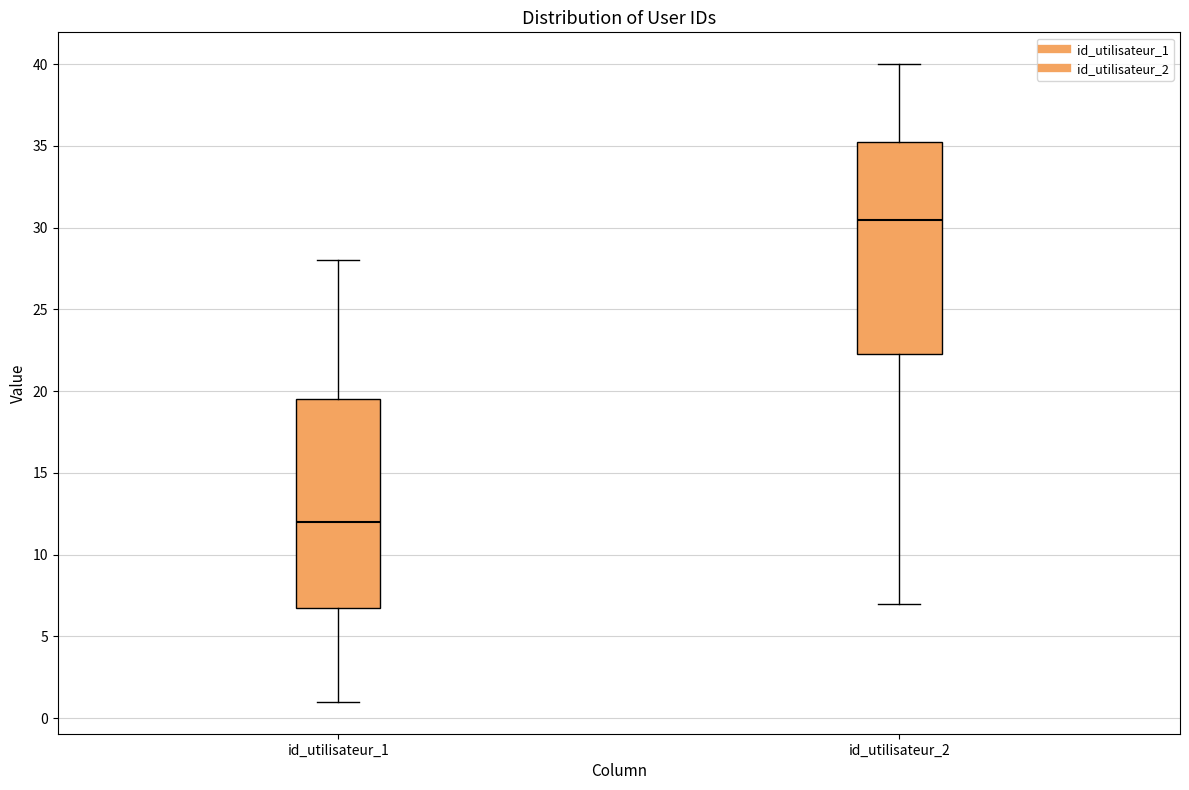

Which box has the highest median line?

id_utilisateur_2